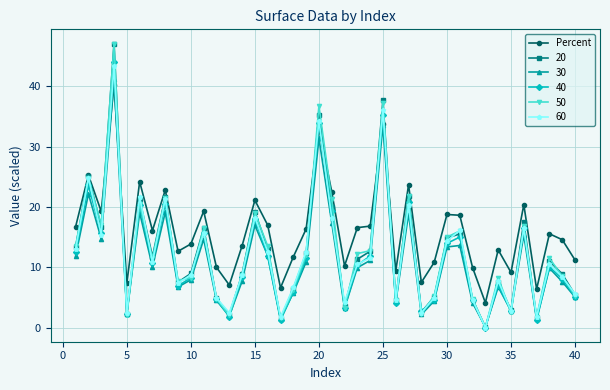

True or false: 40 has more than 2 interior local peaks.

True